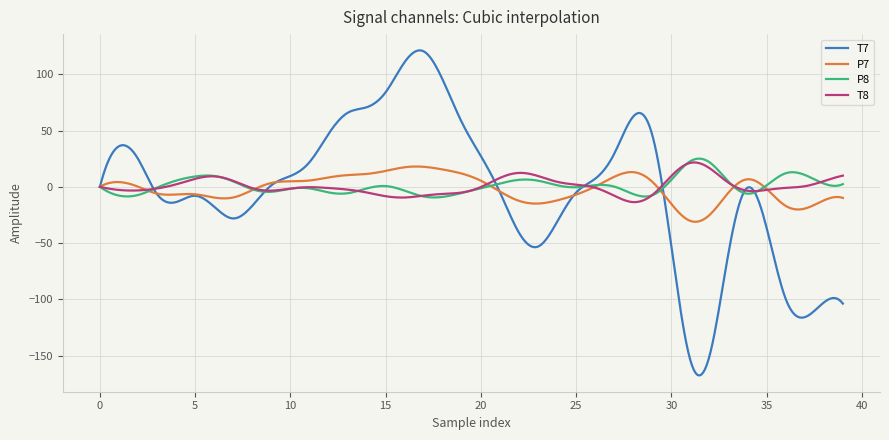

Rank the series by their maximum value, from lowest to highest.

P7, T8, P8, T7